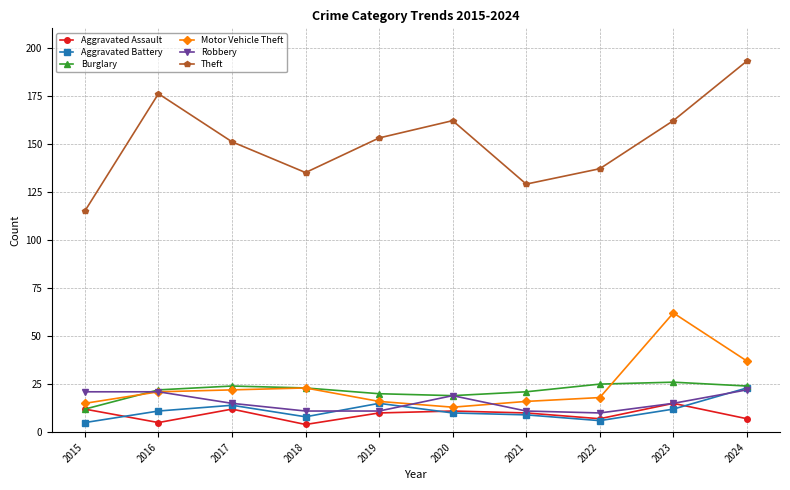

What are all the series names shown in the legend?

Aggravated Assault, Aggravated Battery, Burglary, Motor Vehicle Theft, Robbery, Theft